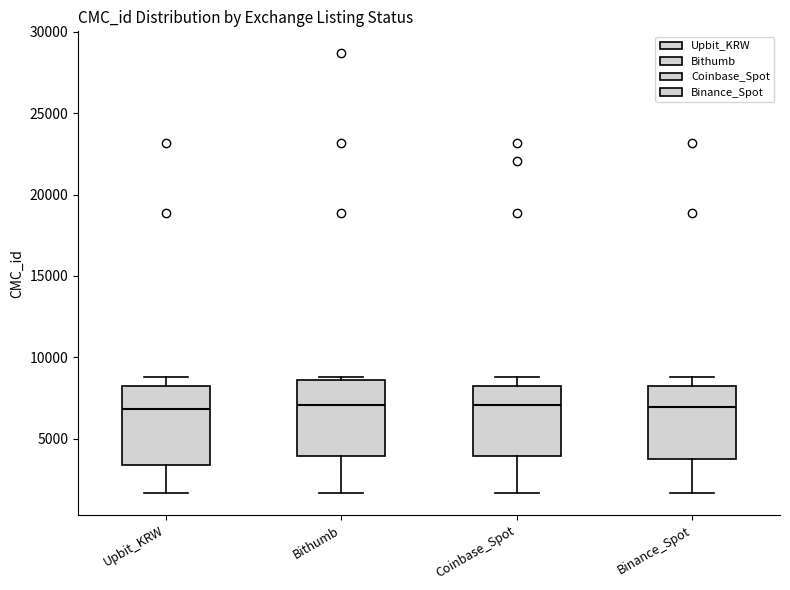

Where does the upper whisker of the box for Binance_Spot end on the y-axis? The values are not printed on the chart, so give them approximately, as read against the axis.

9000